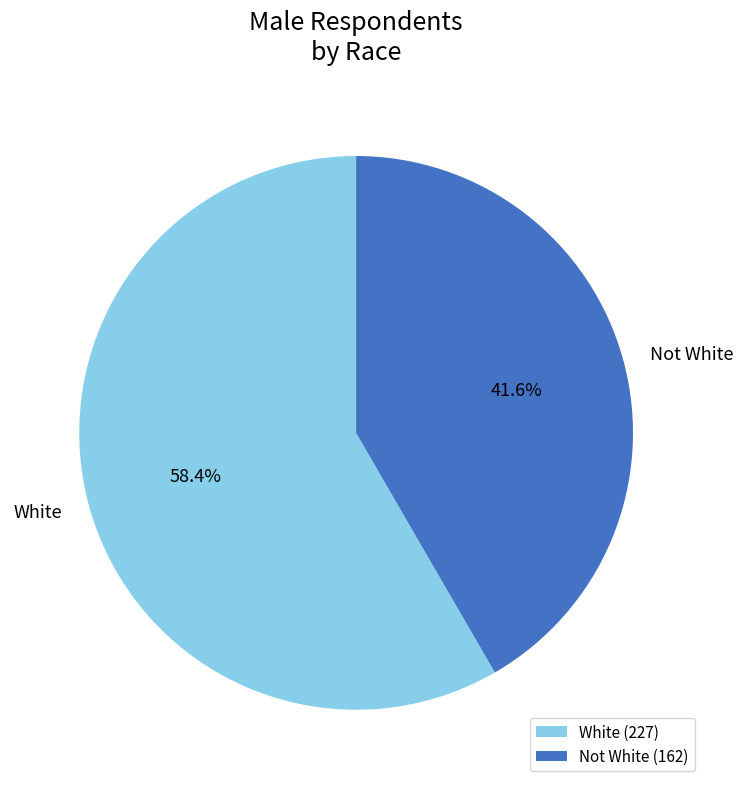

How many slices are in this pie chart?

2